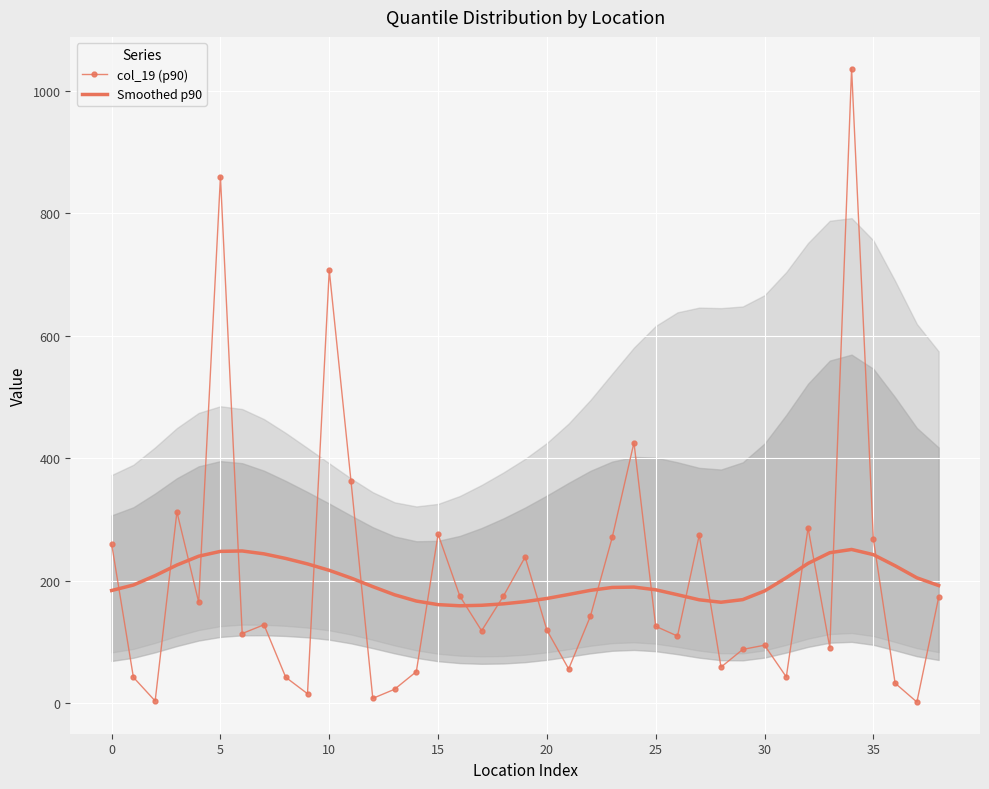

The value of Smoothed p90 at 20 is 171.0. True or false?

True